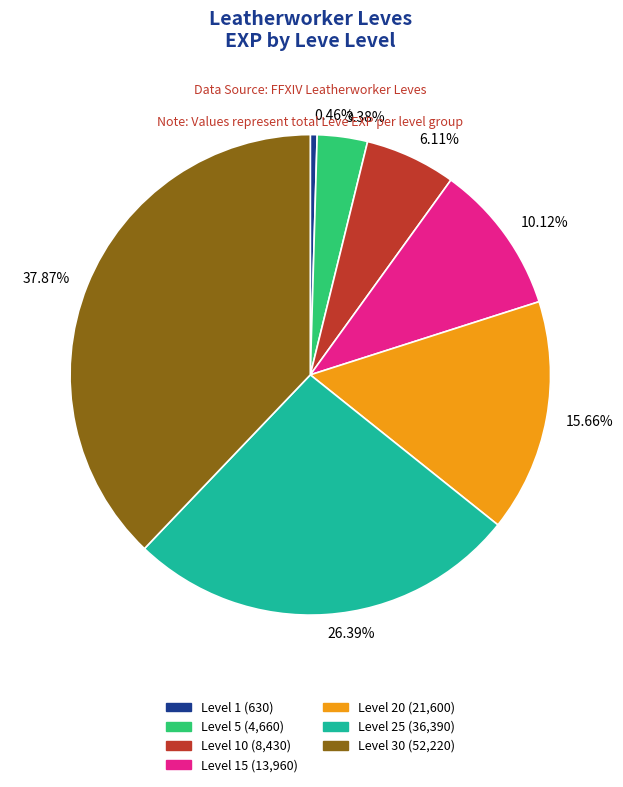

What is the smallest slice in the pie chart?

0.46%